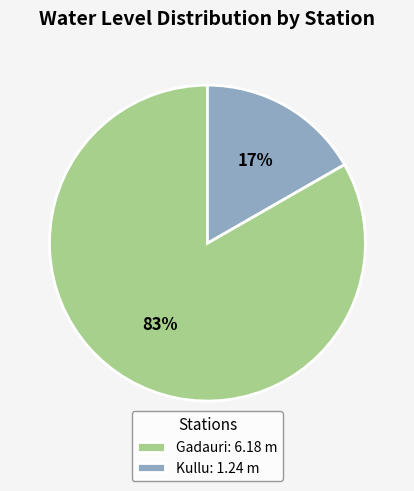

Rank the categories by value from lowest to highest.

Kullu, Gadauri